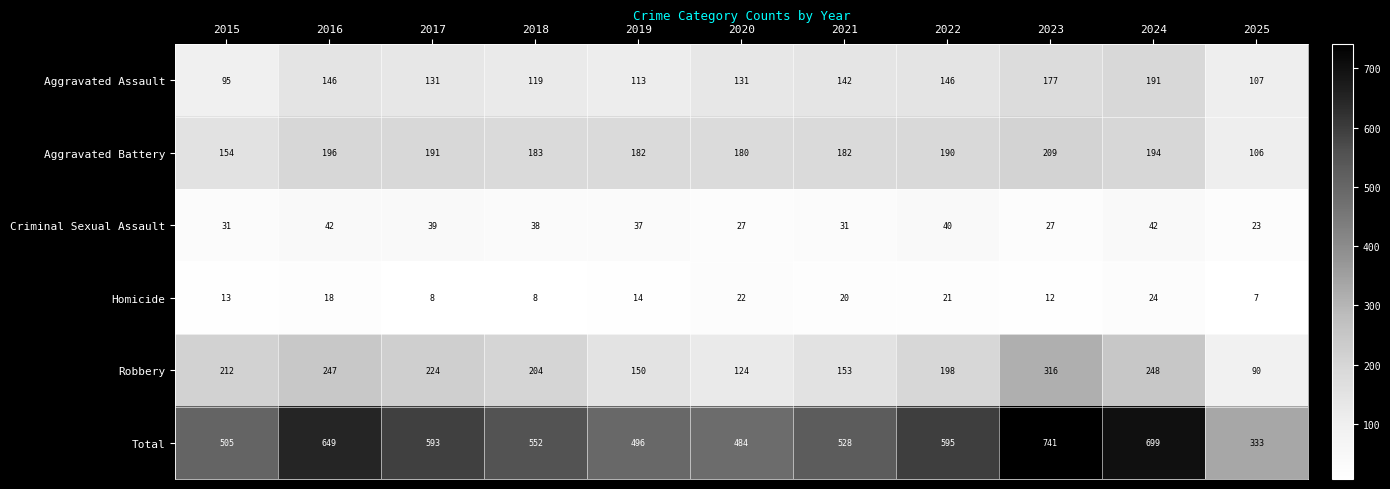

At which label does Aggravated Battery first exceed 183?

2016